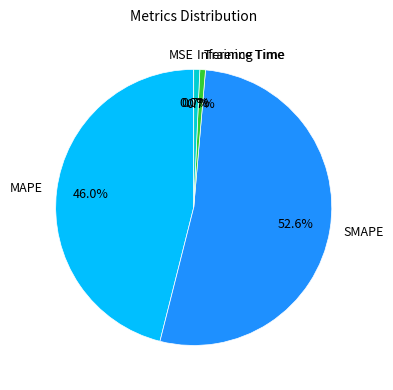

Combined, what portion of the pie is MAPE and Training Time?

46.7%